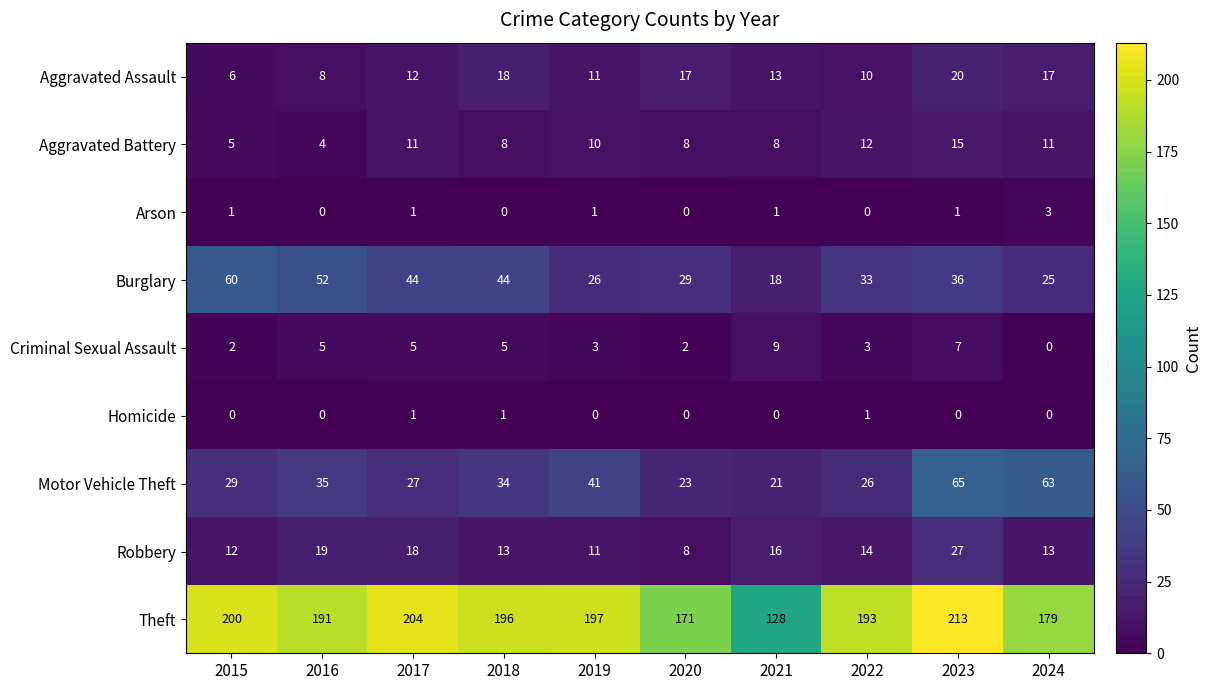

What is the total value across all series at 2019?

300